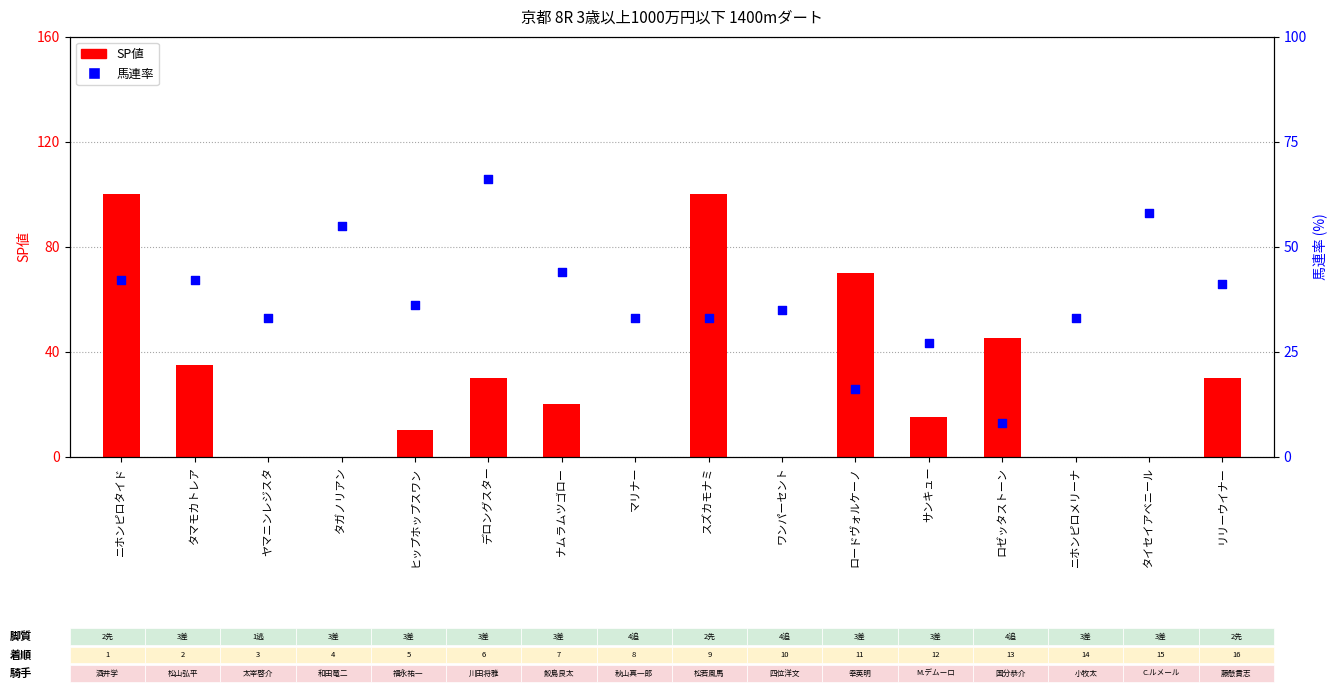

Which series has the largest total across all categories?

馬連率